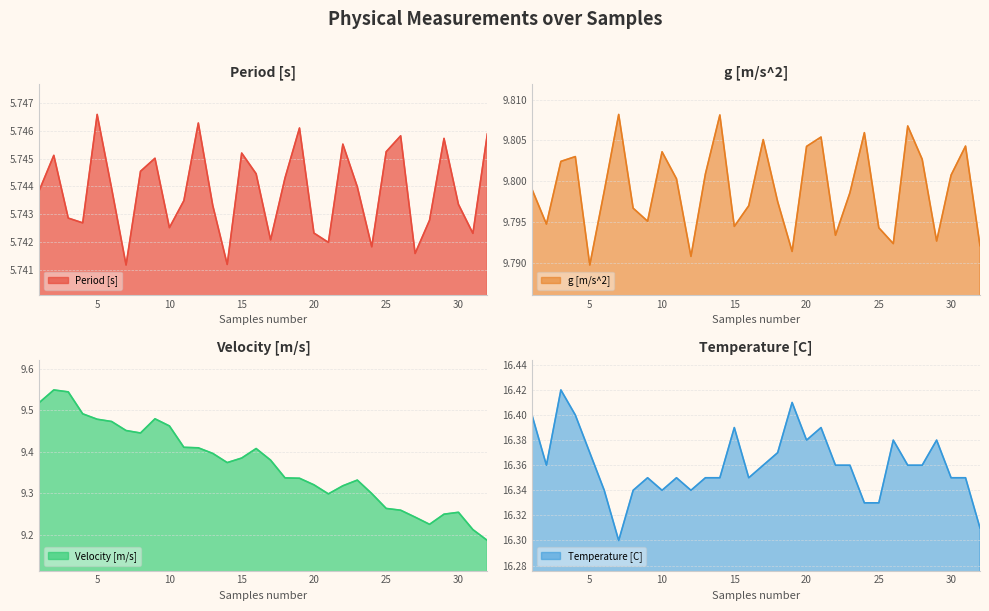

The Velocity [m/s] series shows 9.3 at 21. True or false?

True